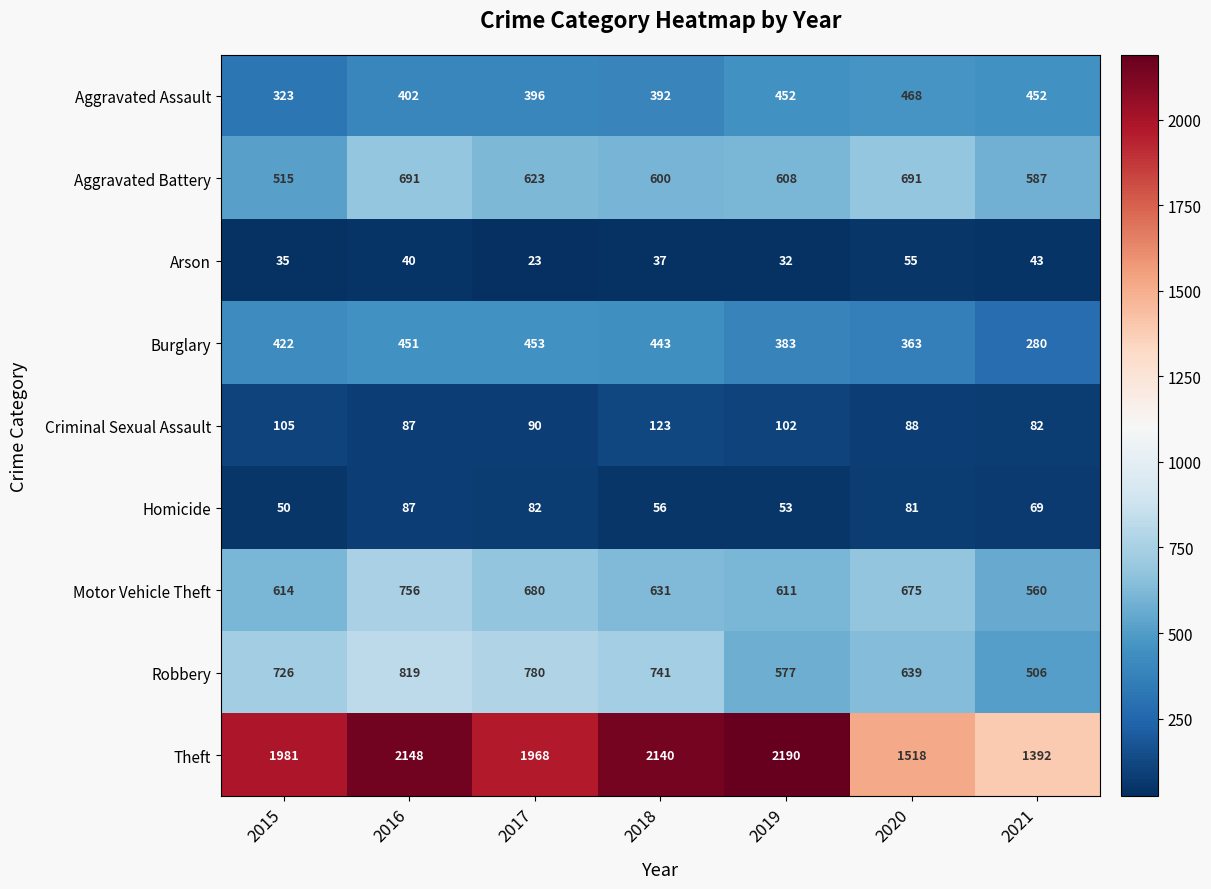

How many distinct data groups are displayed?

9